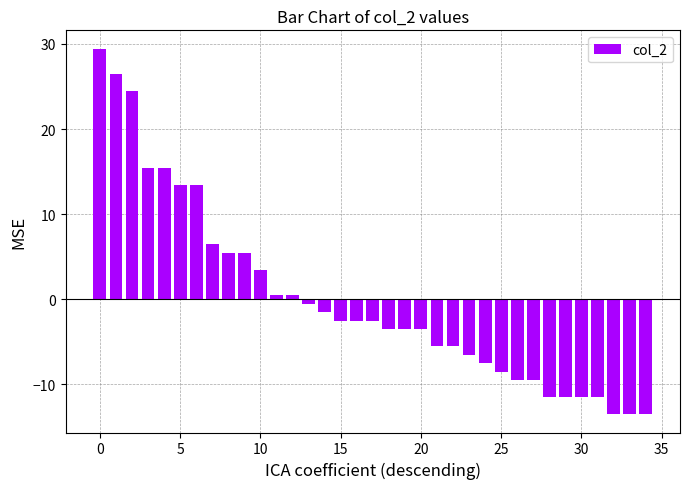

What is the minimum value shown in the chart?

-13.5